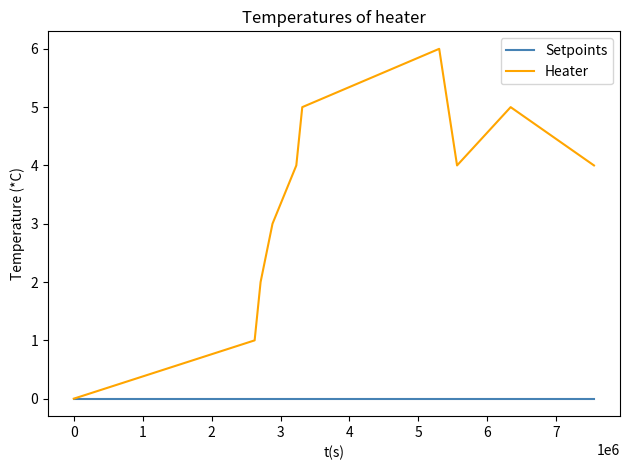

What are all the series names shown in the legend?

Setpoints, Heater